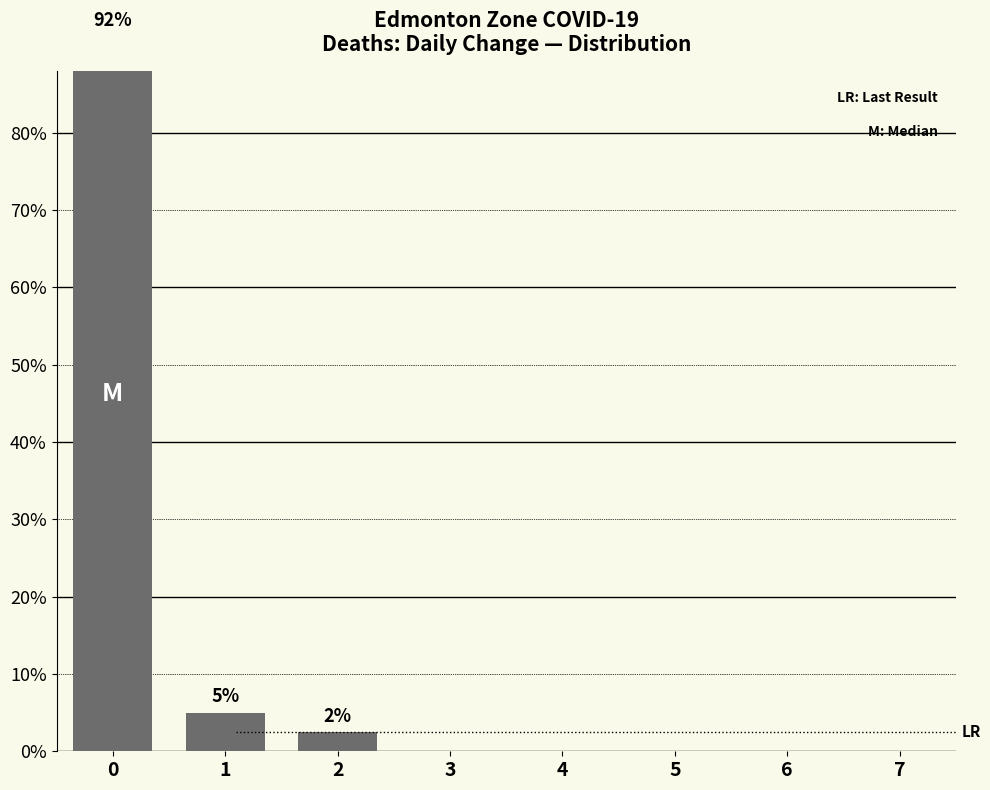

What is the change in value from 2 to 4?

-2.5